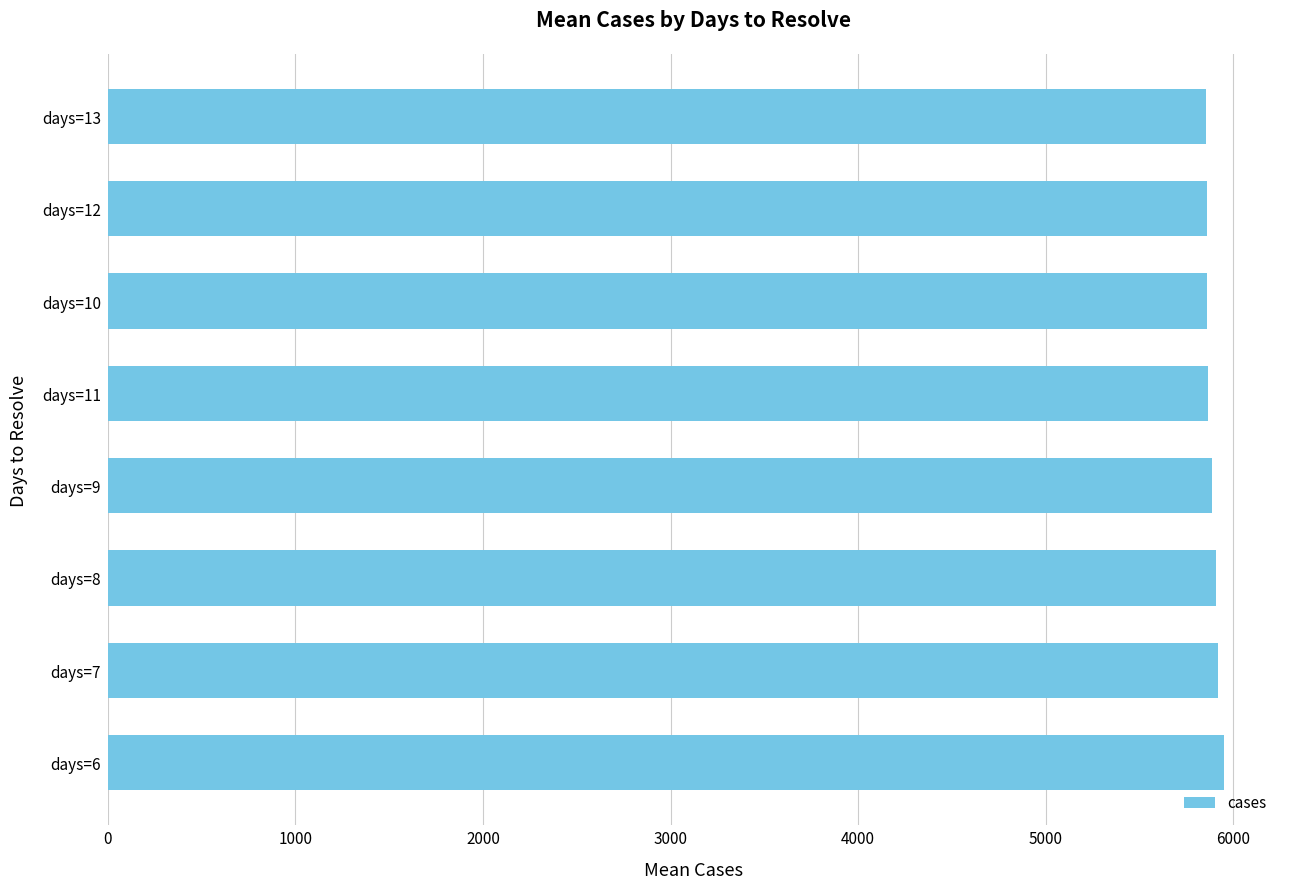

What is the greatest value displayed?

5951.0